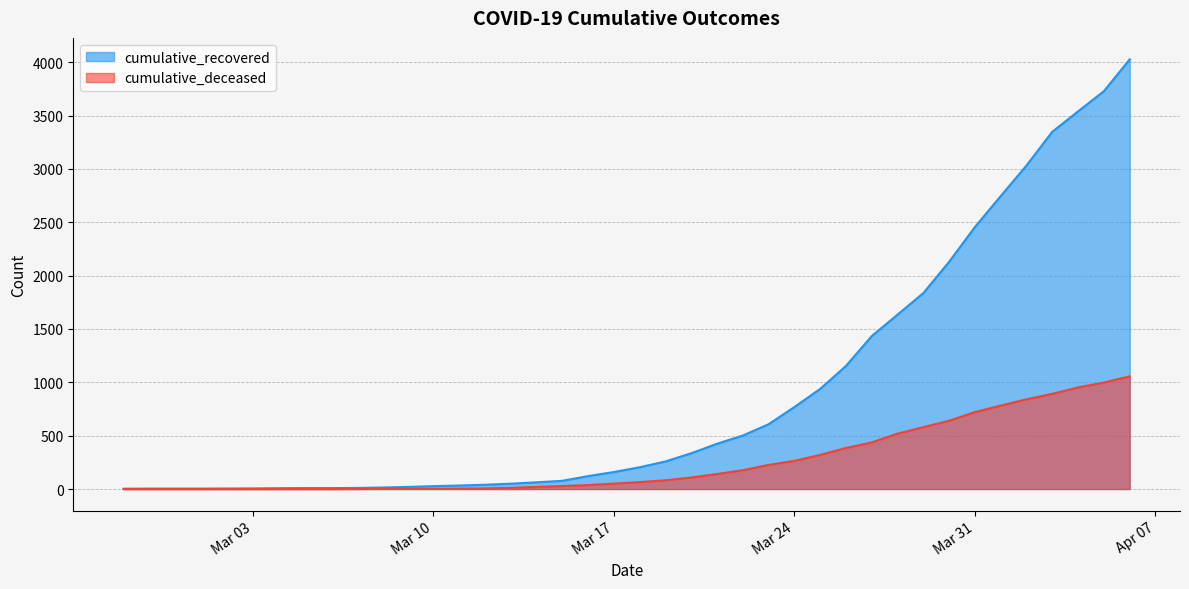

What is the label of the 13th point from the right?

2020-03-25